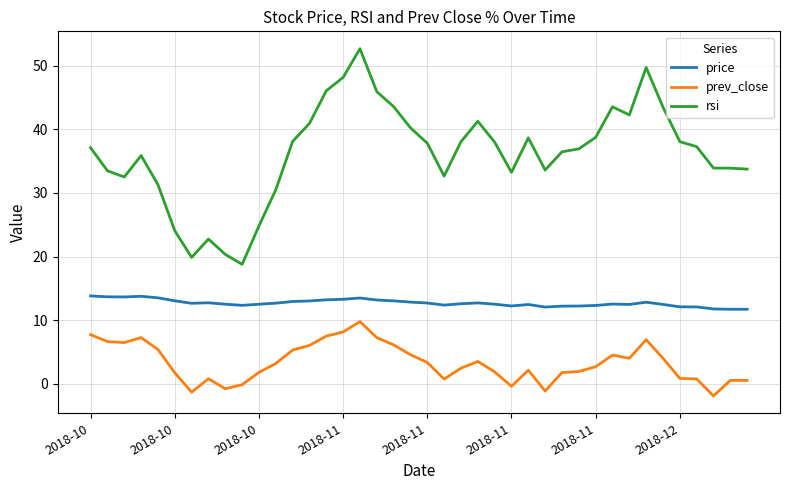

Which series has the widest spread of values?

rsi